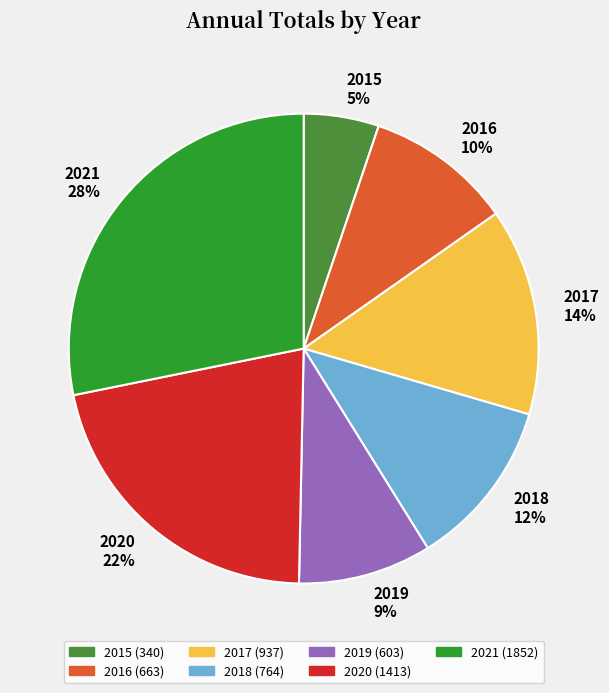

Does 2016 account for over 50% of the chart?

No